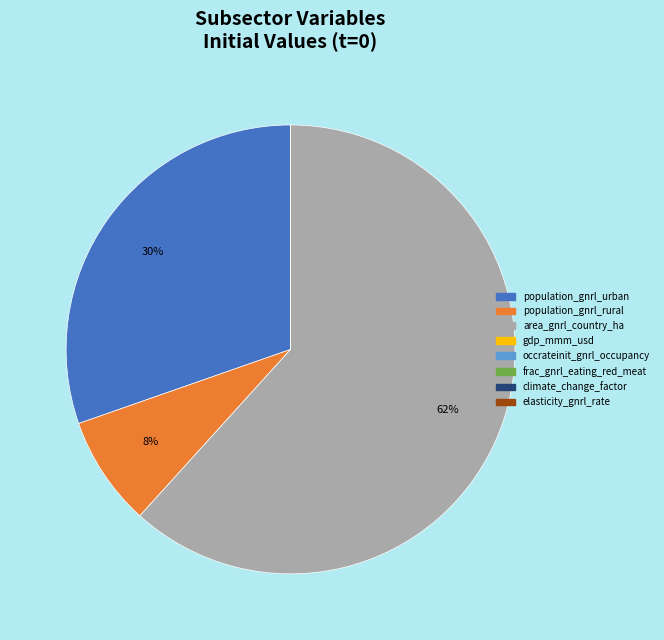

To the nearest percent, what is the average slice percentage?

12%